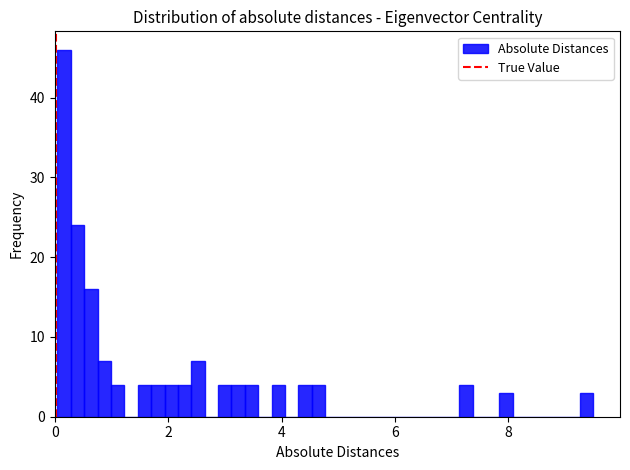

Around what value on the x-axis is the tallest bar? Give the approximate position of its centre, as read against the axis.

0.2